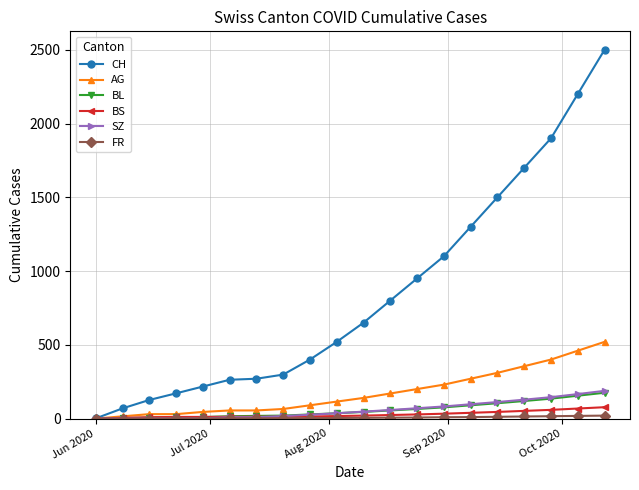

What is the highest value of the SZ series?

188